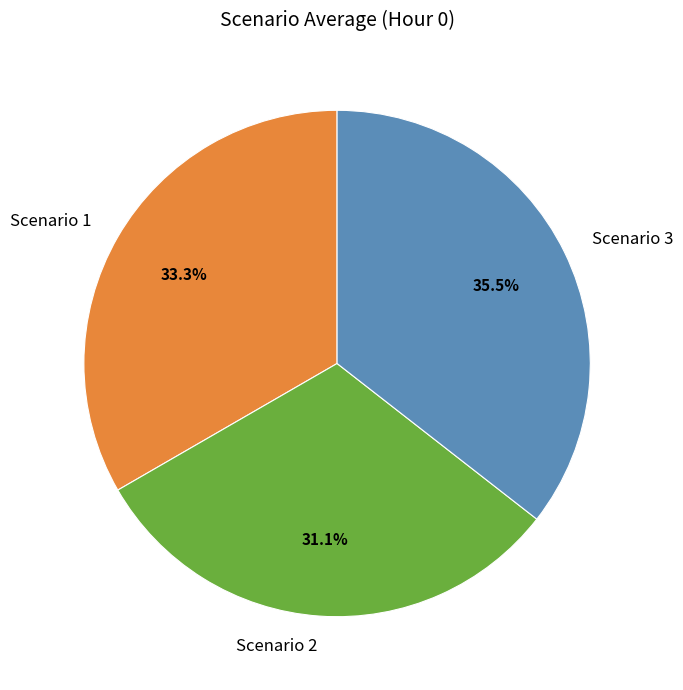

Is there a majority slice in this chart?

No